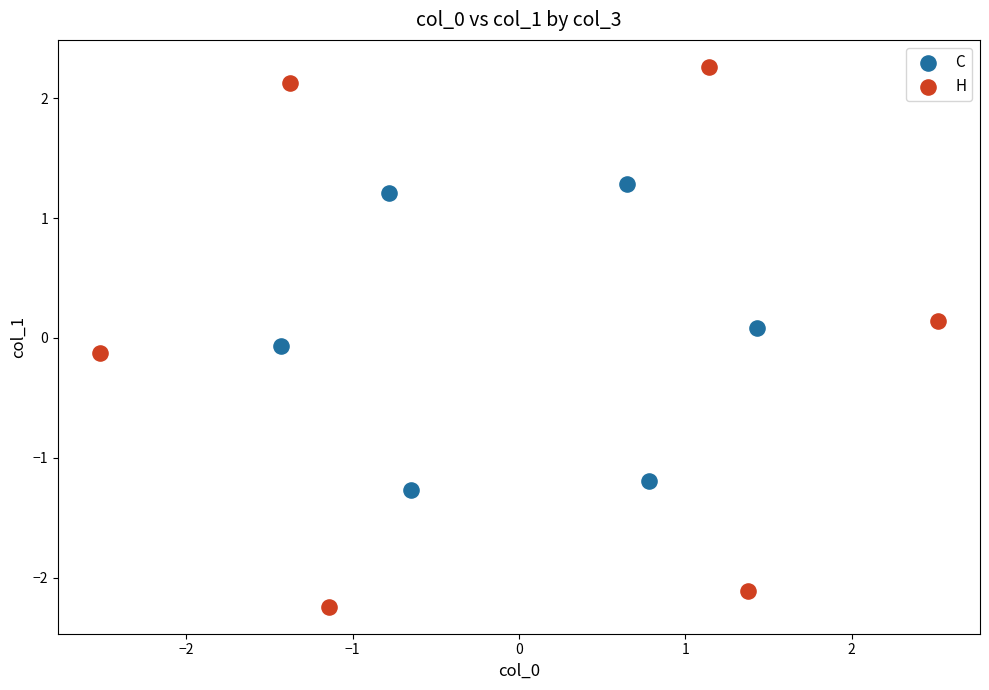

Which series contains the lowest Y value?

H